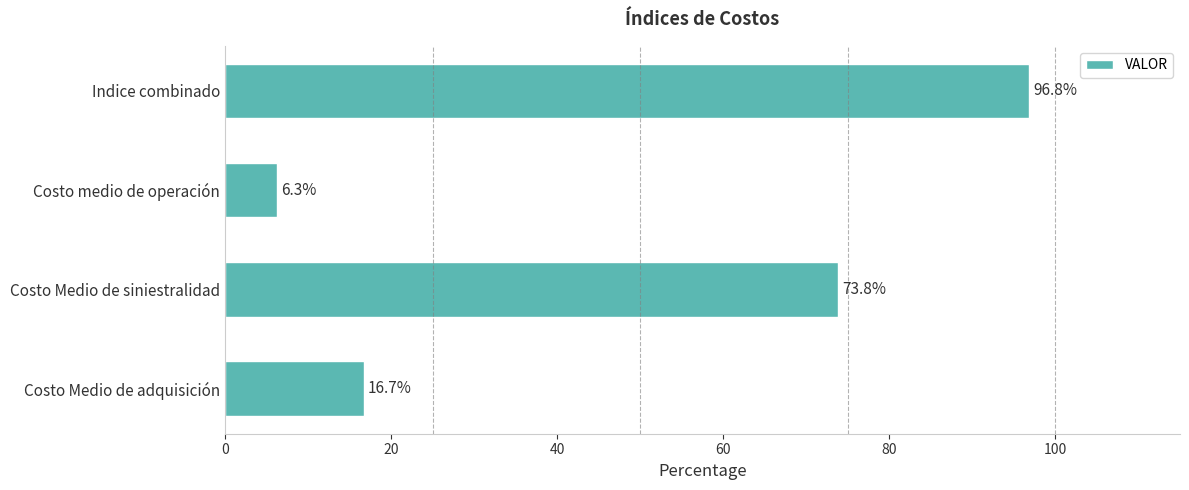

What is the change in value from Costo Medio de adquisición to Costo medio de operación?

-10.4